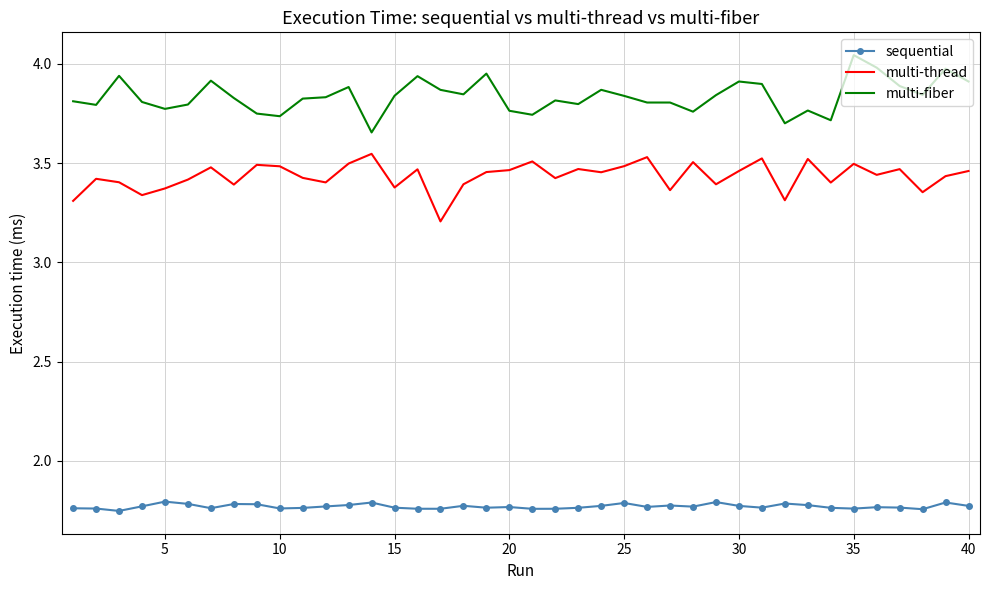

True or false: sequential and multi-thread cross at least once.

False